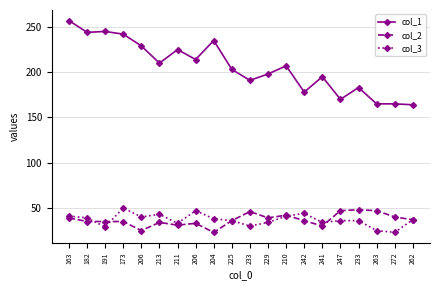

Is this an area chart (filled region under the line)?

No